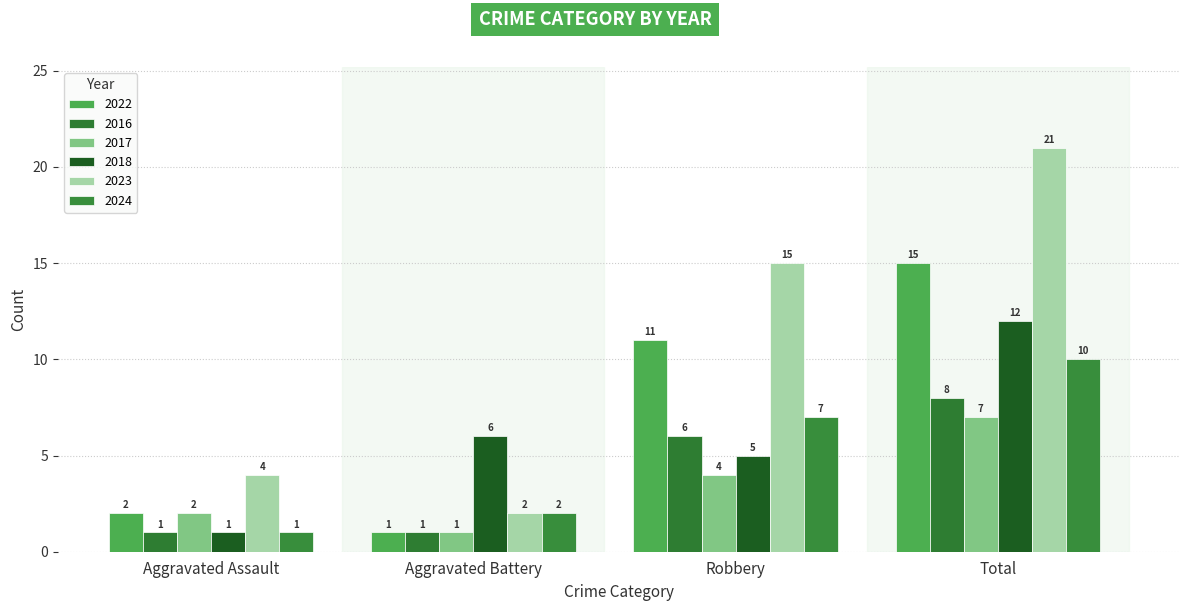

Count the number of categories in the chart.

4